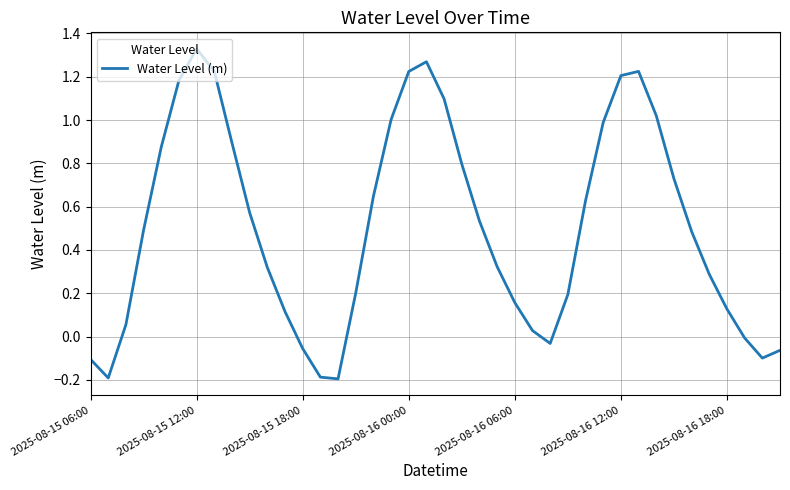

What is the difference between the maximum and minimum values?

1.5